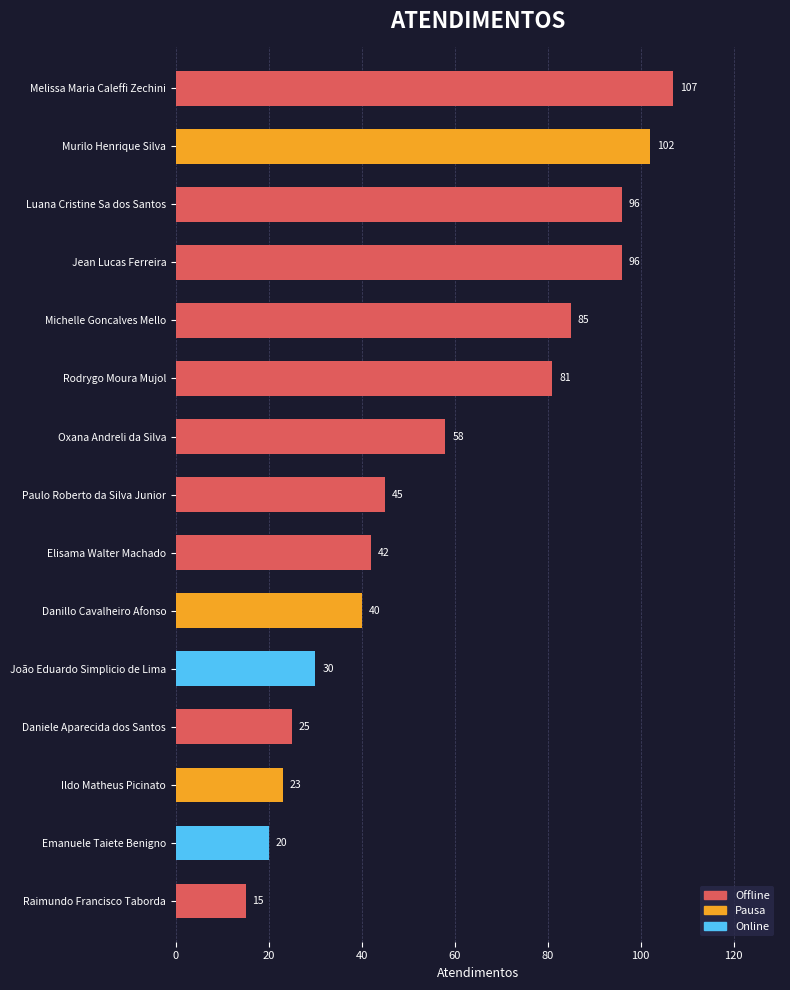

True or false: the data shows 81 at Rodrygo Moura Mujol.

True